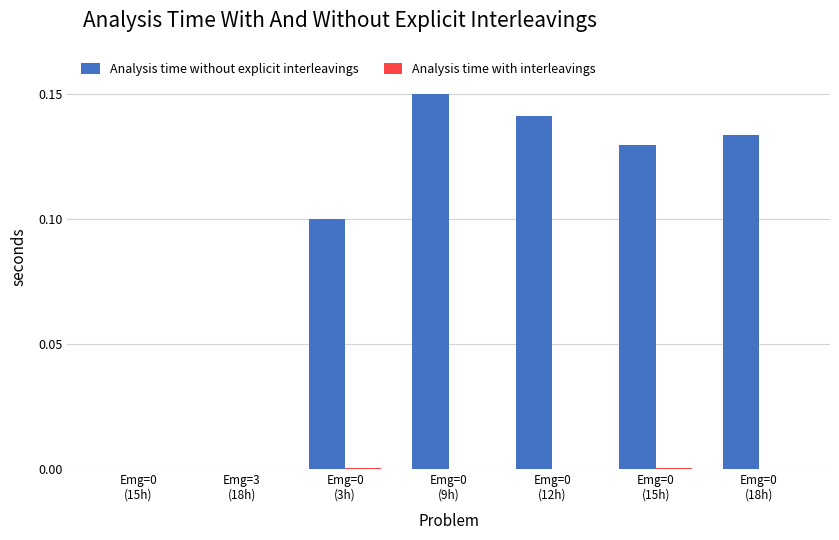

What is the label of the 6th bar from the left?

Emg=0
(15h)